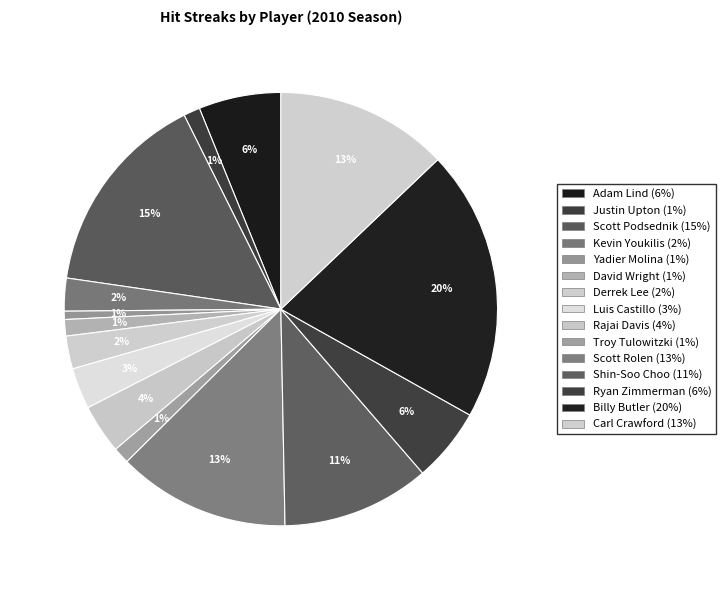

Is Troy Tulowitzki the majority of the pie?

No